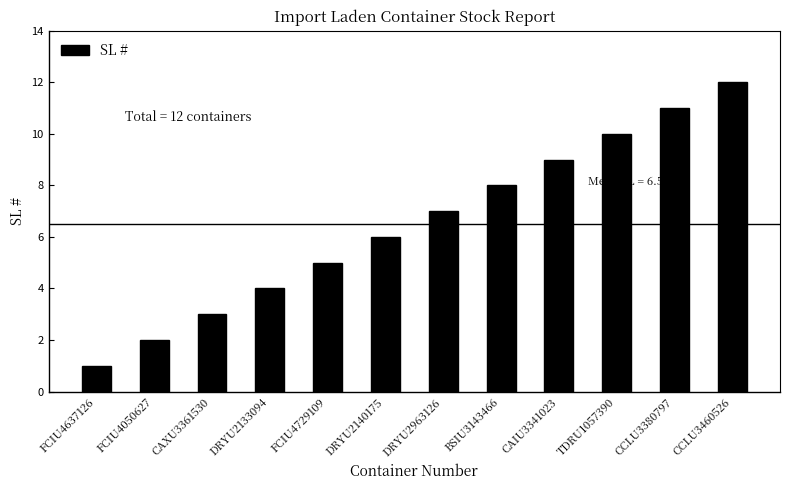

List the labels in order of value, smallest first.

FCIU4637126, FCIU4050627, CAXU3361530, DRYU2133094, FCIU4729109, DRYU2140175, DRYU2963126, BSIU3143466, CAIU3341023, TDRU1057390, CCLU3380797, CCLU3460526